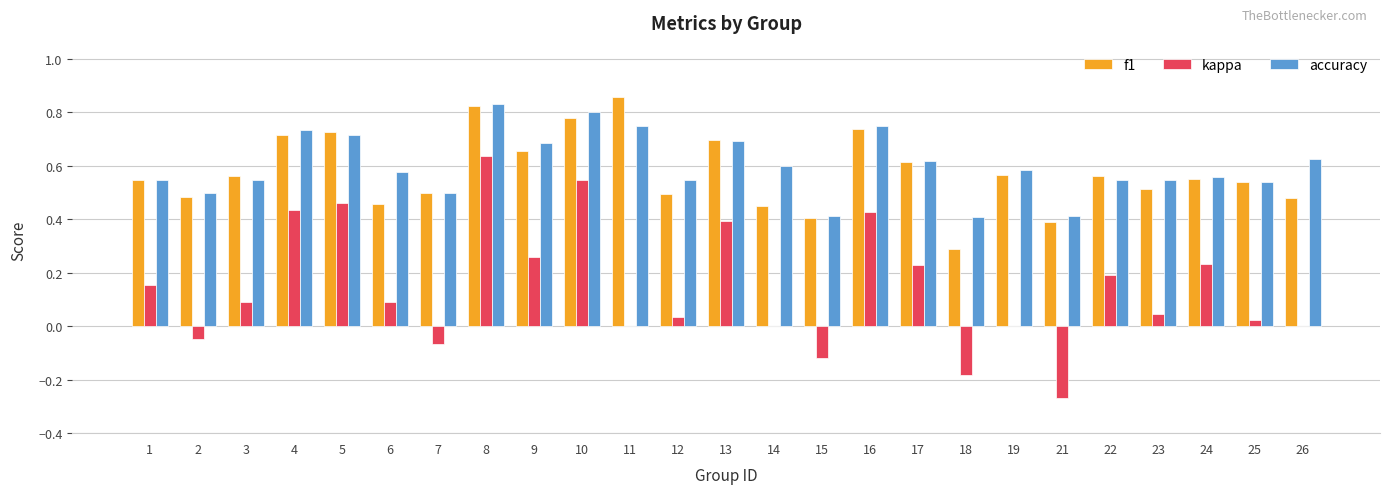

True or false: f1 has a value of 0.6 at 3.

True